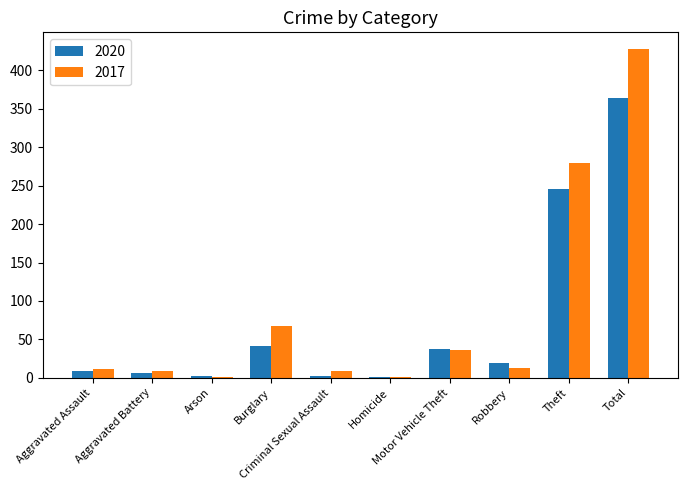

What is the greatest value displayed?

428